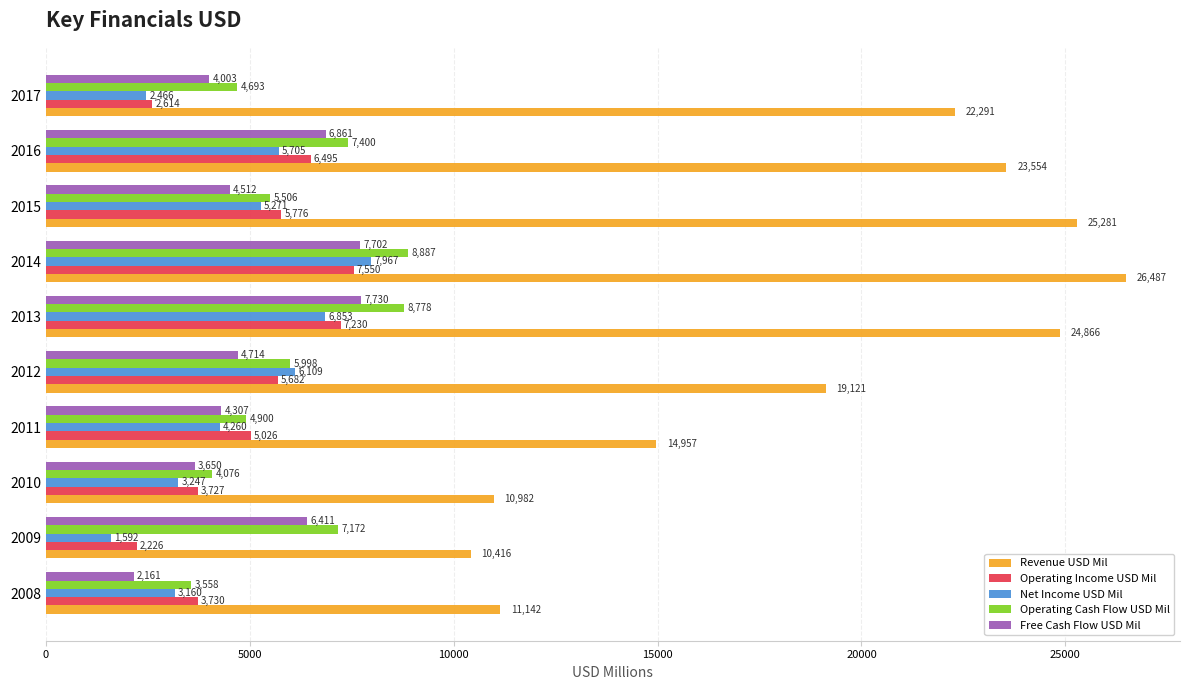

Which series has the widest spread of values?

Revenue USD Mil